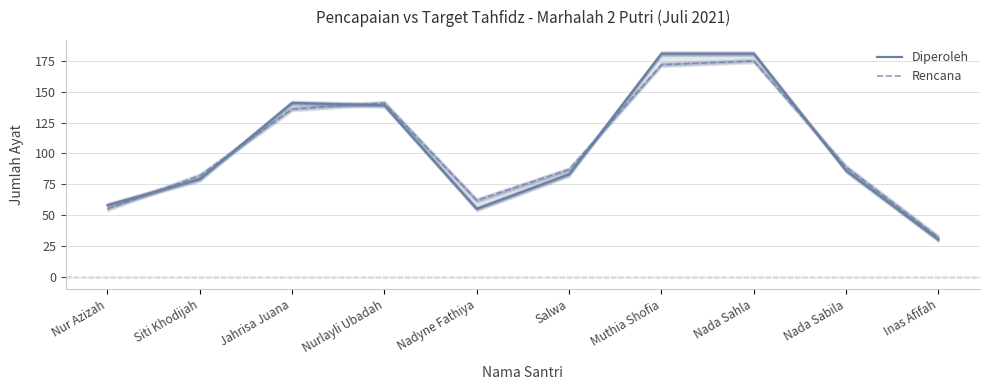

What is the label of the 3rd point from the right?

Nada Sahla